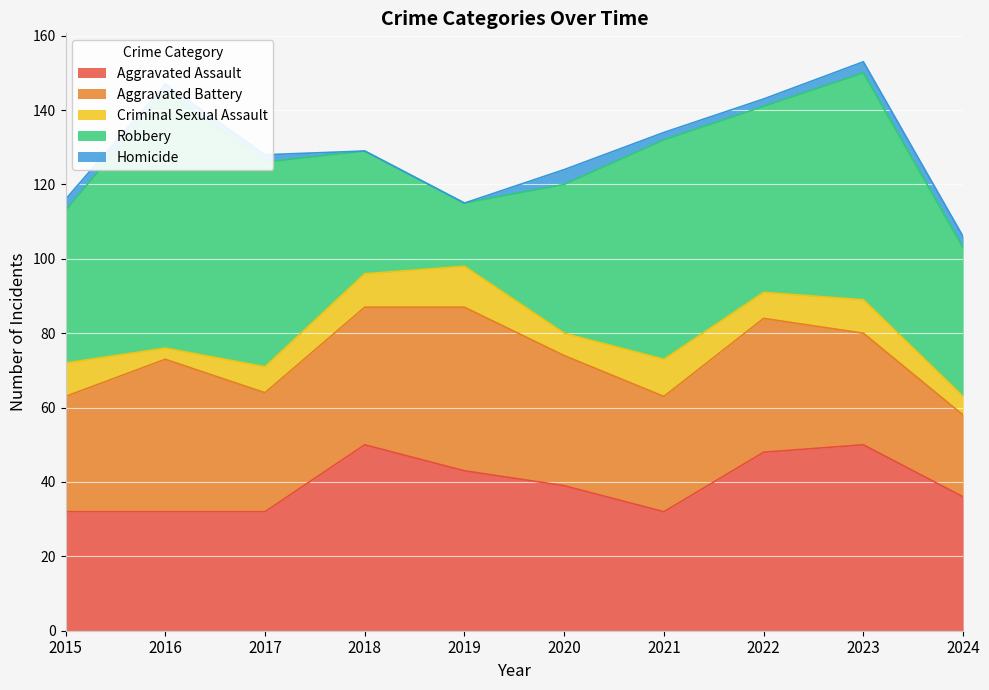

True or false: Aggravated Battery has a value of 41 at 2016.

True